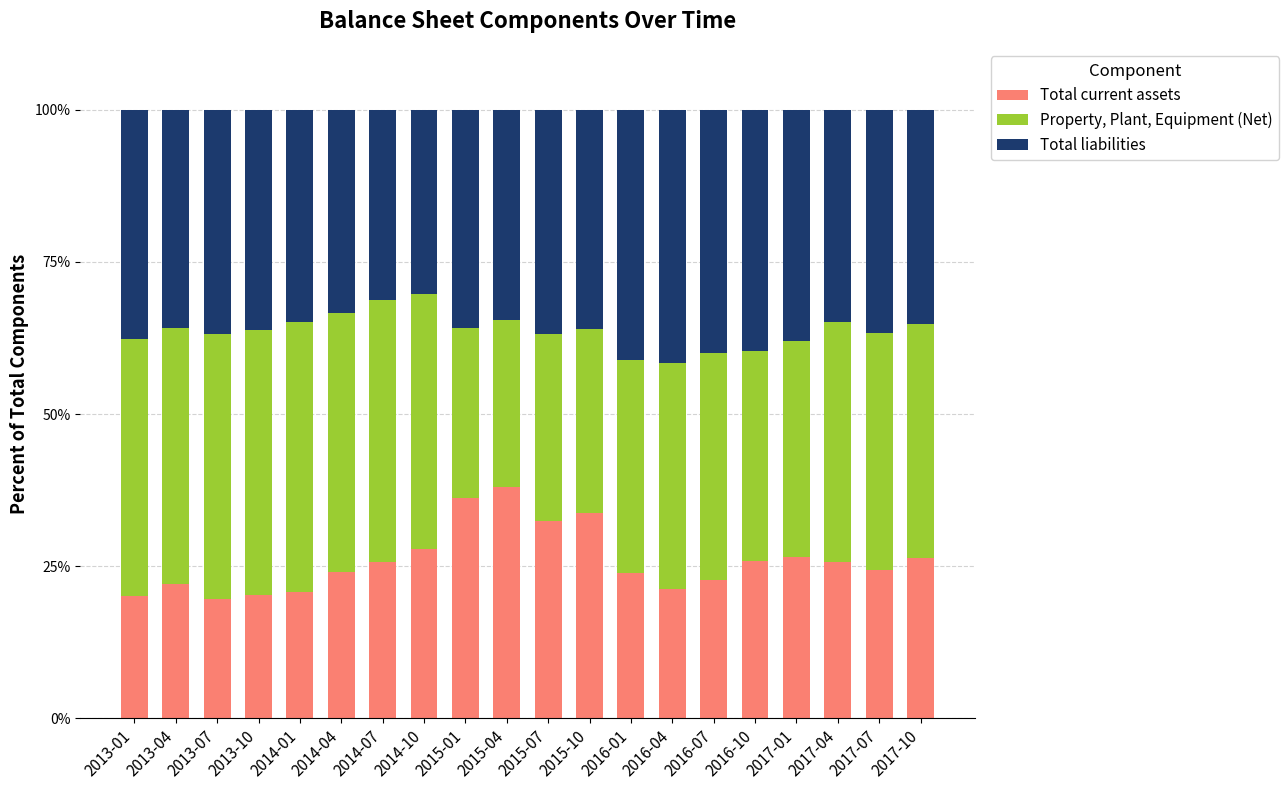

What is the total value across all series at 2015-10?

100.0